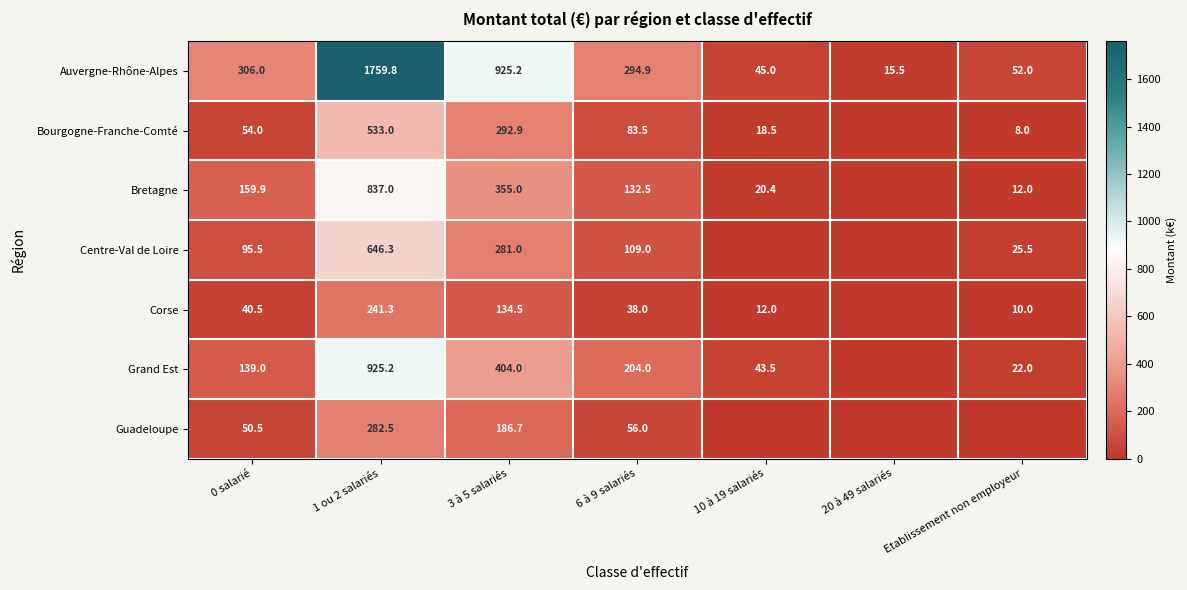

What is the sum of the Bourgogne-Franche-Comté values at 0 salarié and 10 à 19 salariés?

72.5